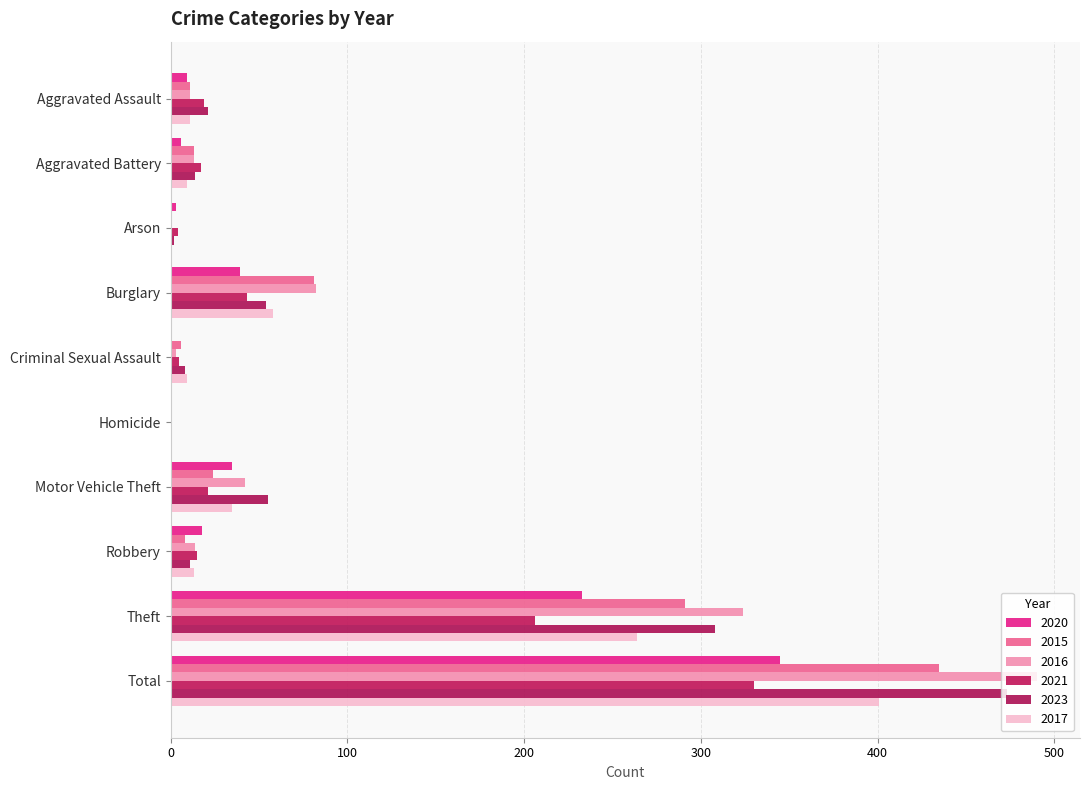

Between Criminal Sexual Assault and Aggravated Assault, which is larger?

Aggravated Assault